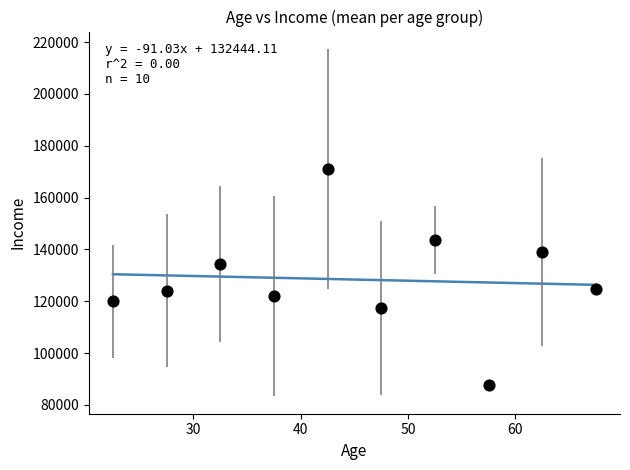

What is the range of Y values (max minus min)?

83378.4